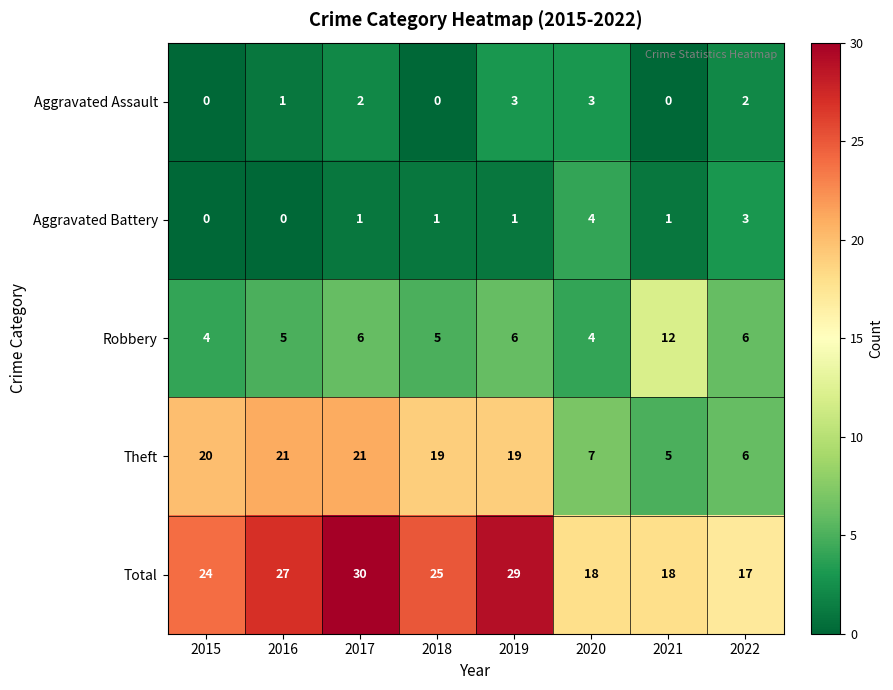

What value does the Robbery series have at 2019?

6